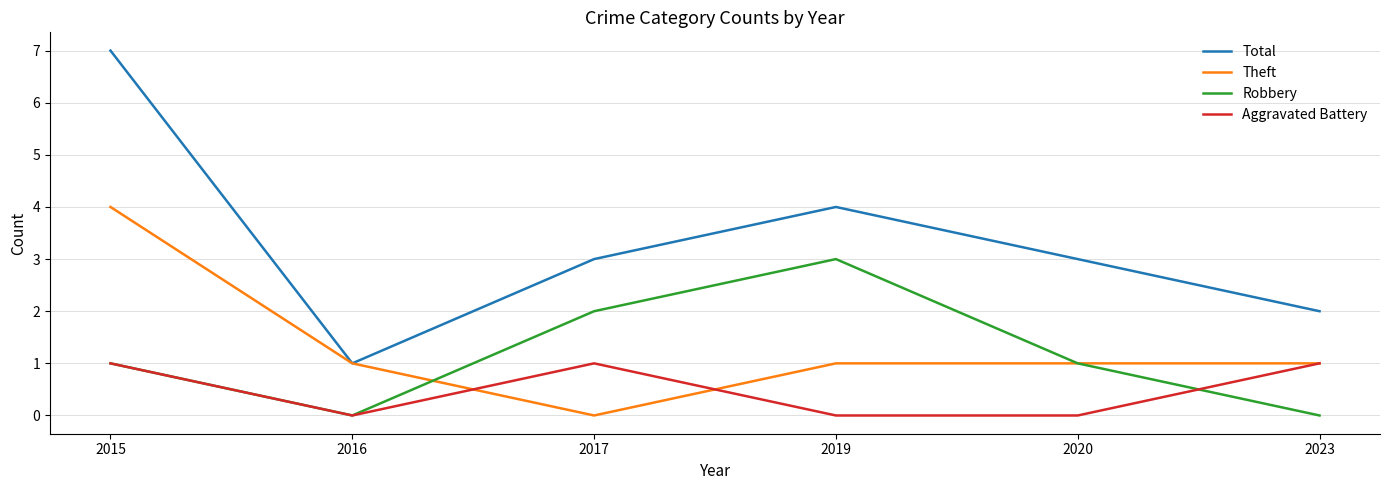

At which category is the sum across all series the highest?

2015